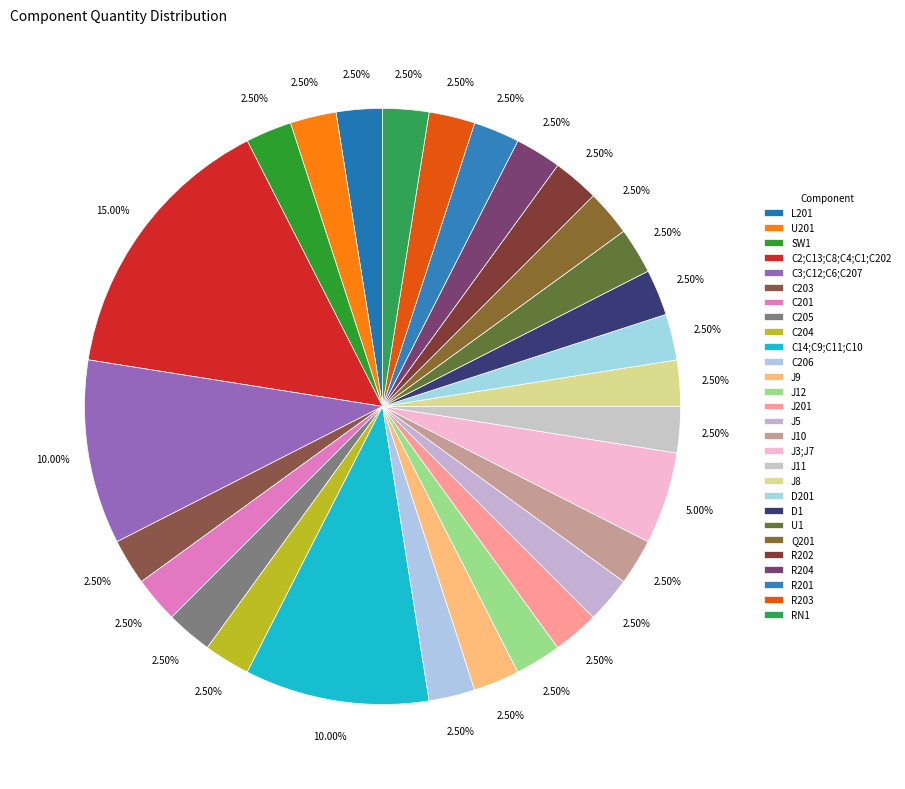

What percentage is the R204 slice, to the nearest percent?

2%